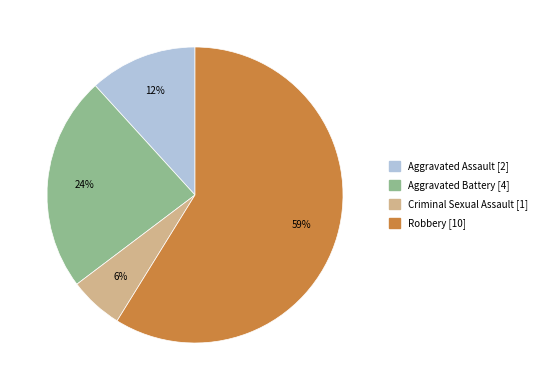

What is the smallest slice in the pie chart?

Criminal Sexual Assault